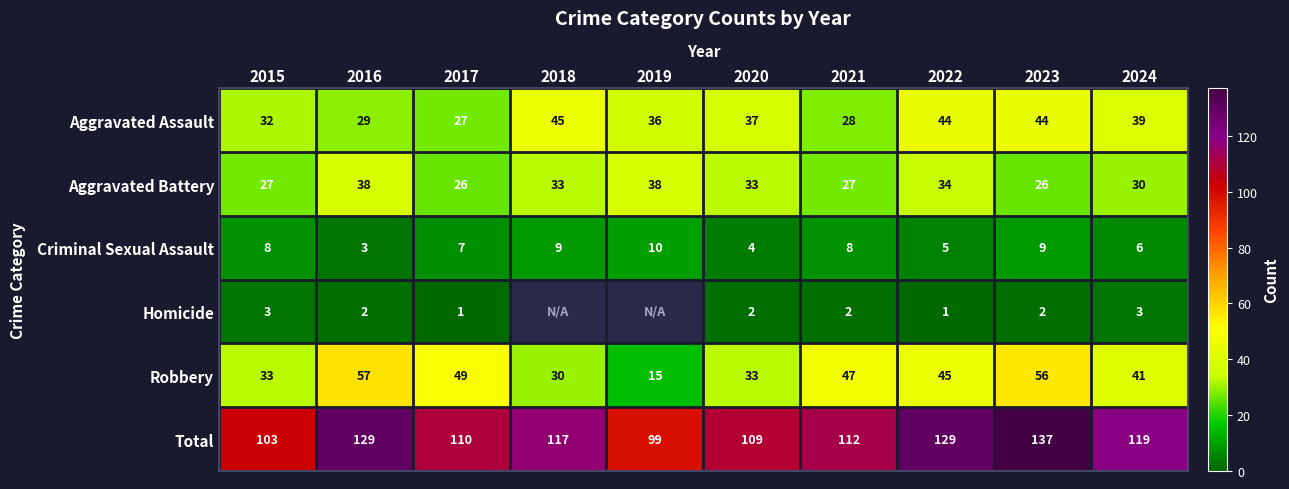

The Total series shows 35 at 2019. True or false?

False